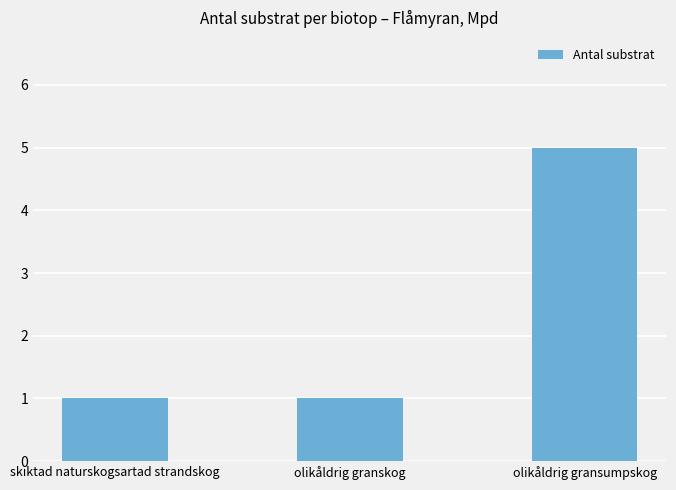

Are the bars horizontal?

No